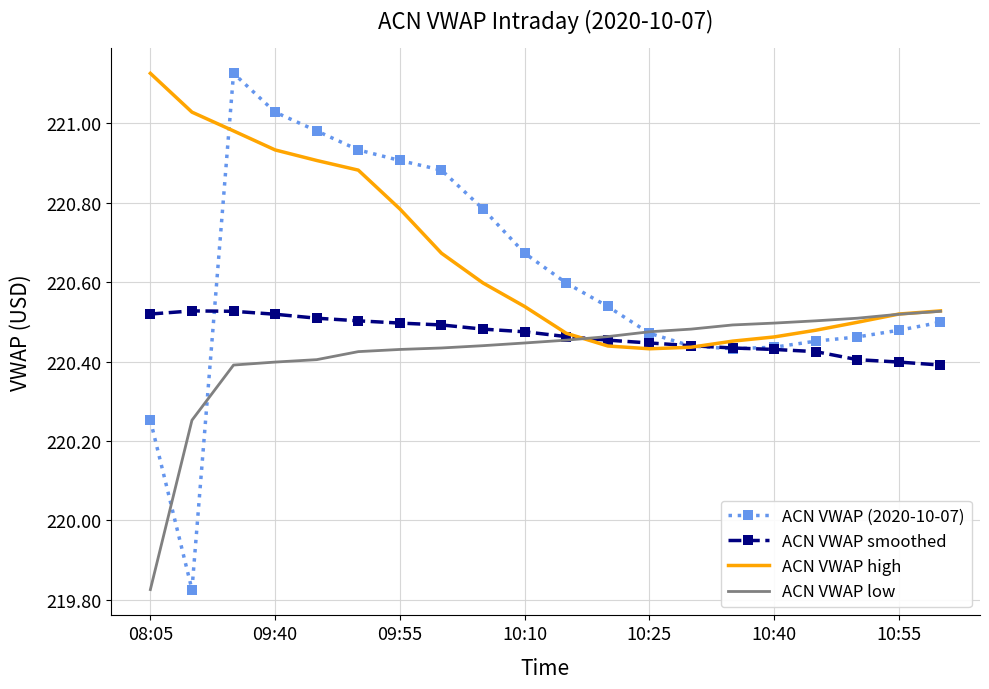

Which series has the widest spread of values?

ACN VWAP (2020-10-07)